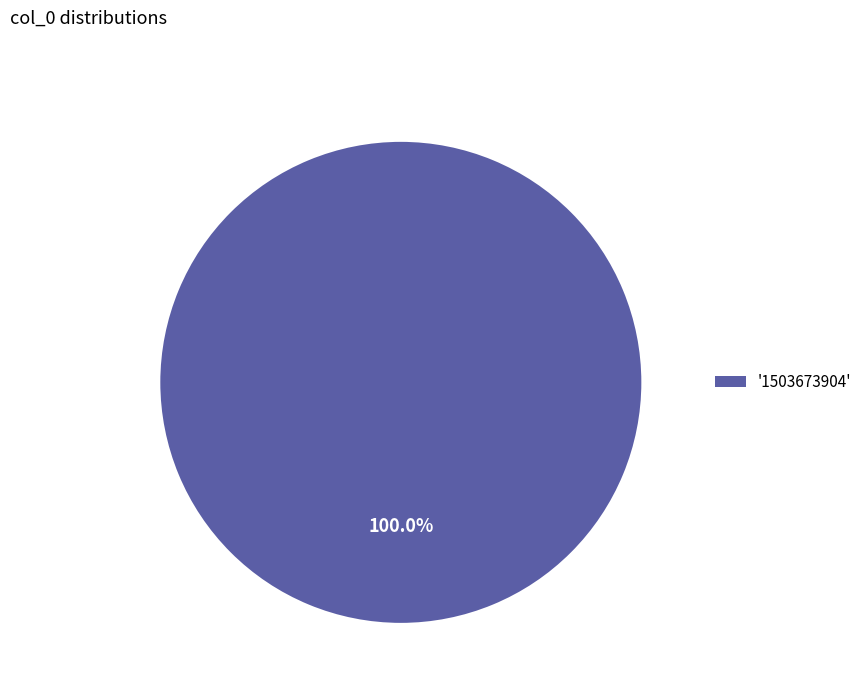

Rank the categories by value from lowest to highest.

'1503673904'